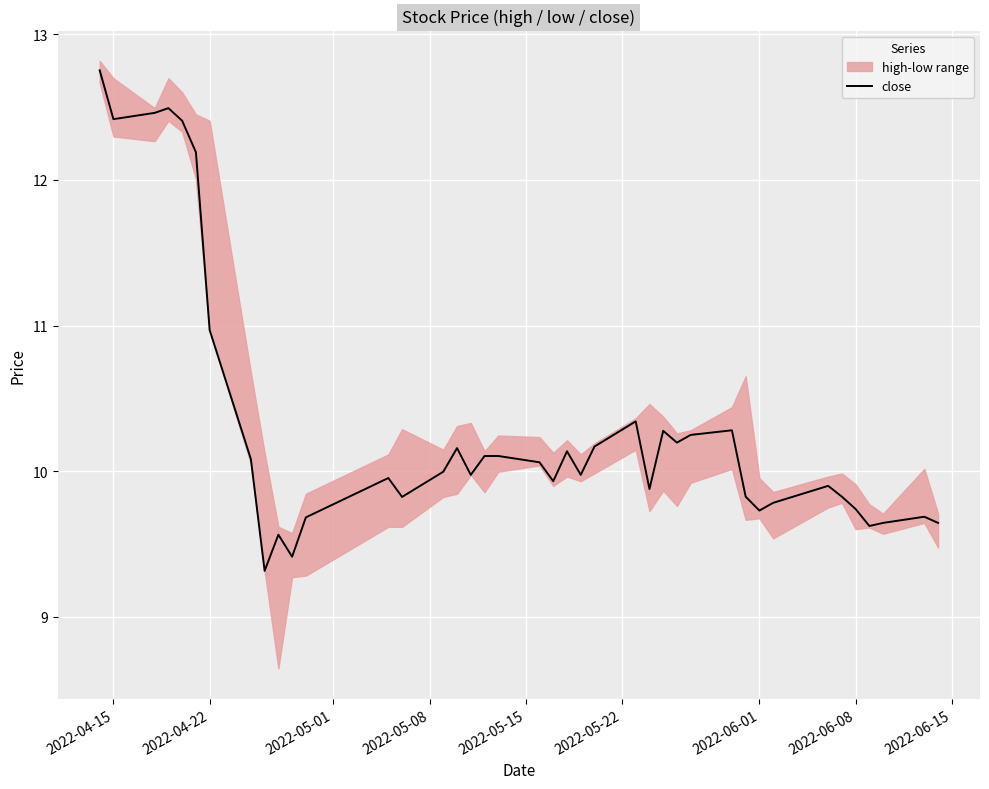

The value of close at 2022-06-08 is 9.7. True or false?

True